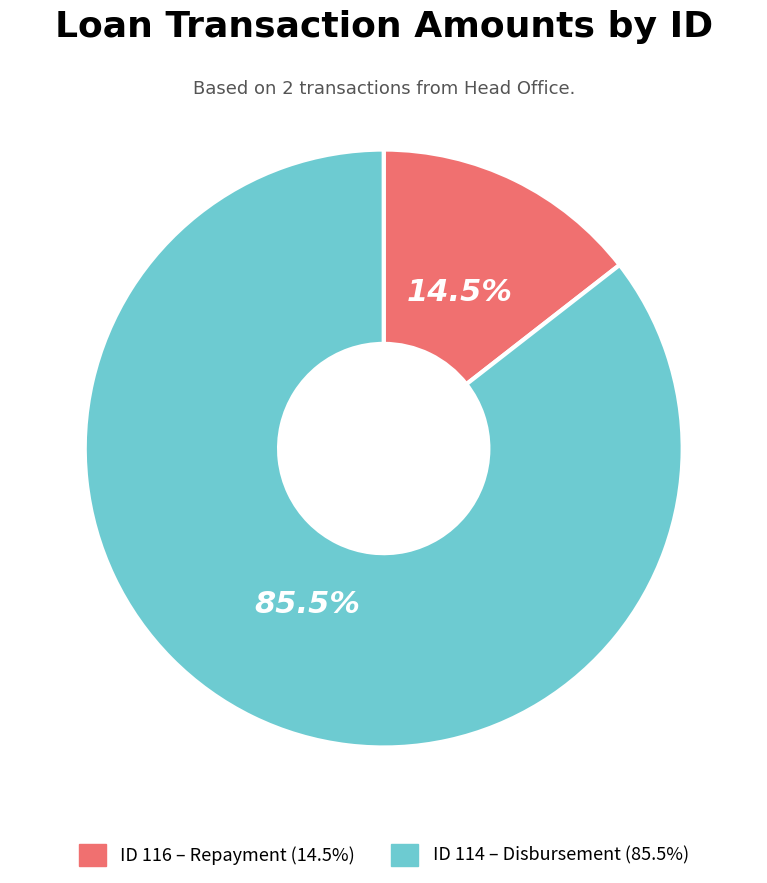

Does any single category account for the majority?

Yes